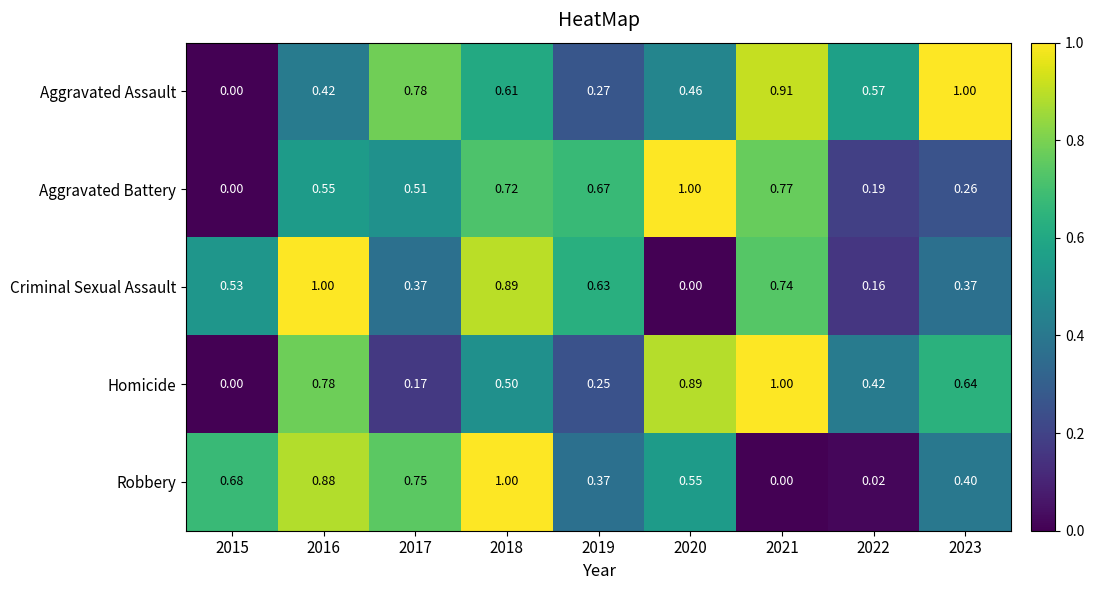

At which category is the sum across all series the highest?

2018